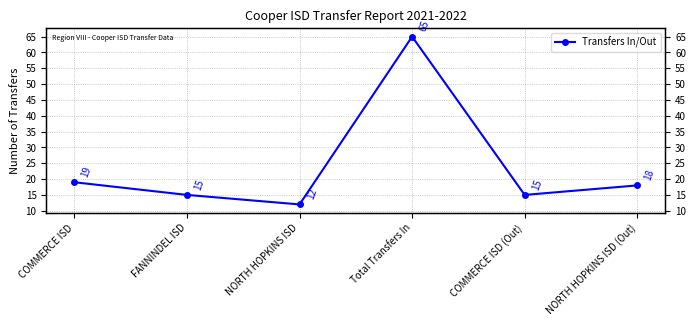

Read the value at FANNINDEL ISD.

15